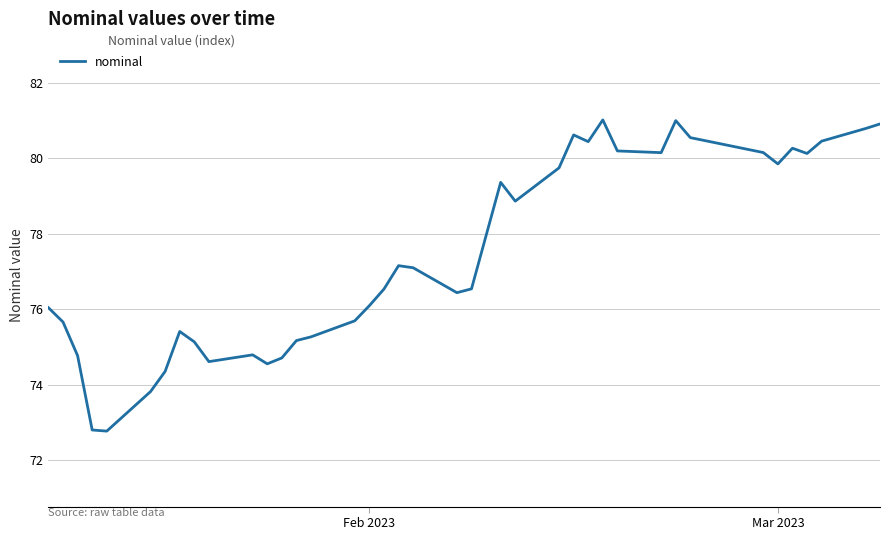

What is the minimum value shown in the chart?

72.8